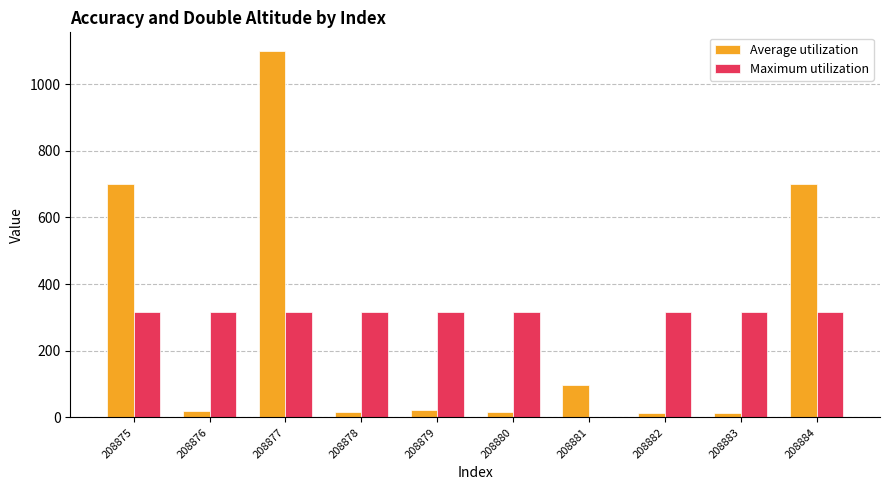

Are the bars horizontal?

No